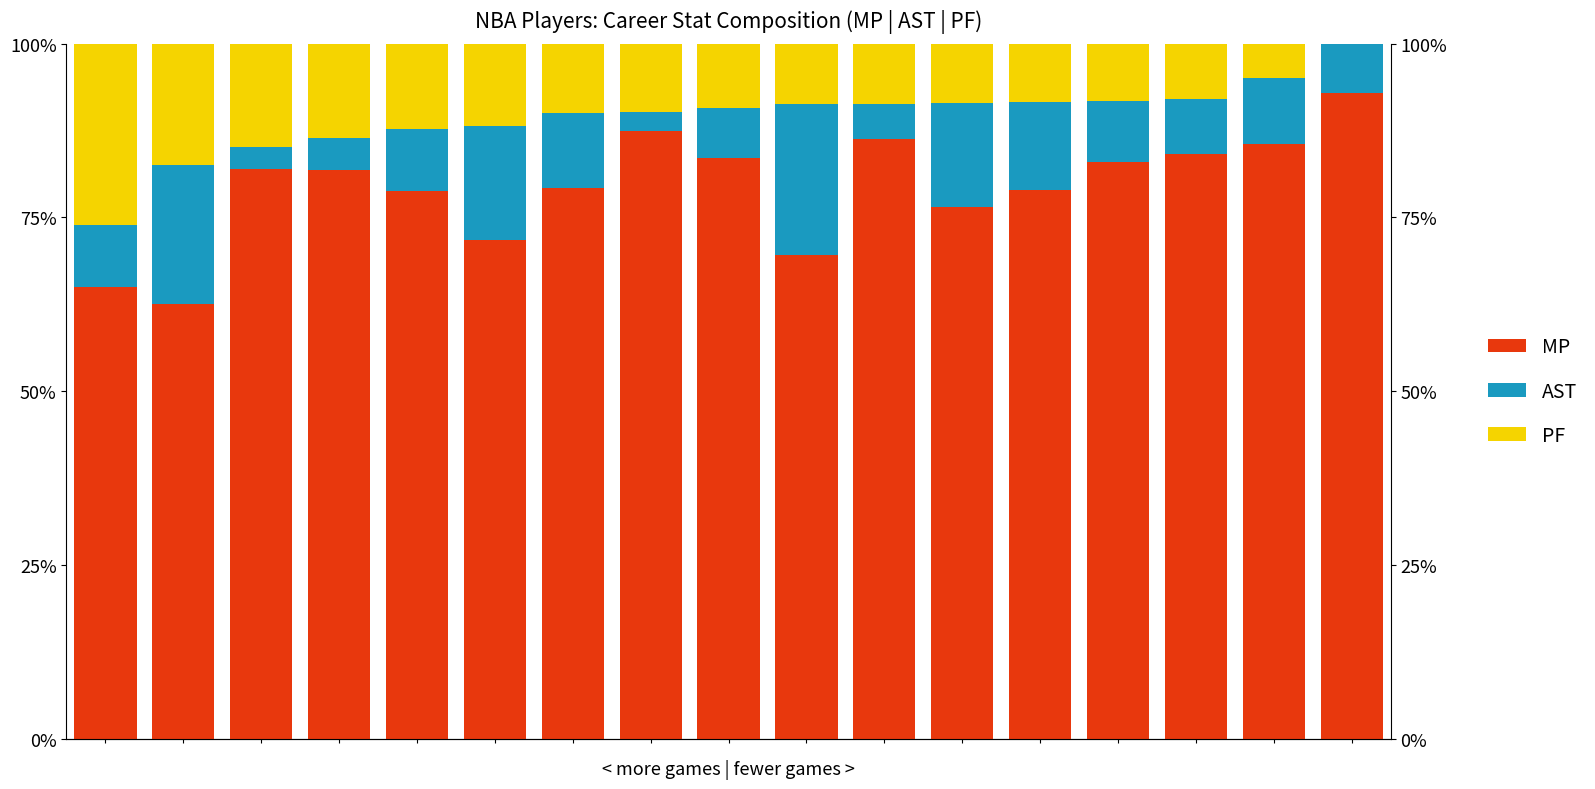

How many values in the PF series are below 9?

8